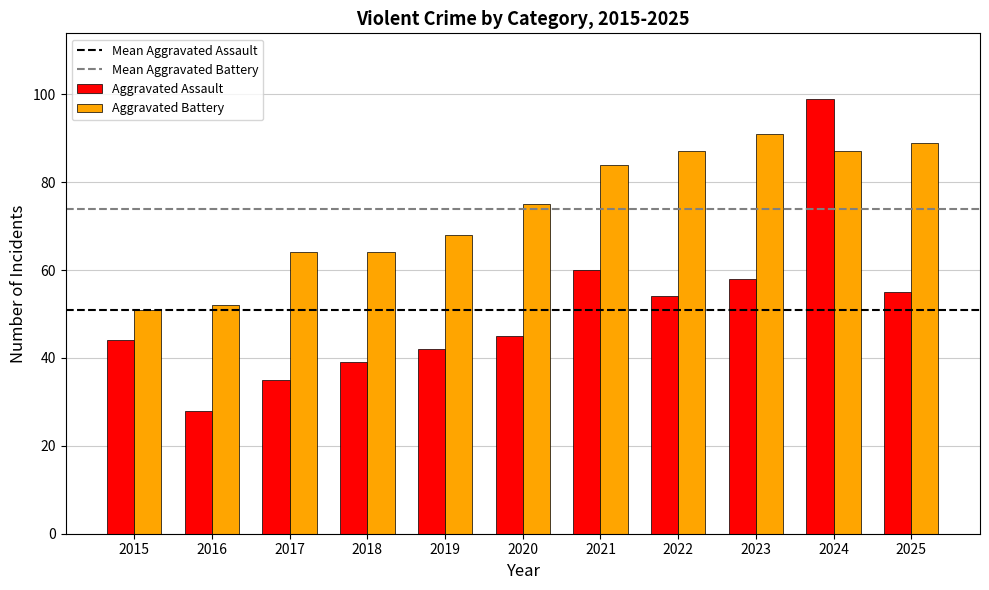

Reading left to right, what are all the values shown in this chart?

Aggravated Assault: 44	28	35	39	42	45	60	54	58	99	55
Aggravated Battery: 51	52	64	64	68	75	84	87	91	87	89